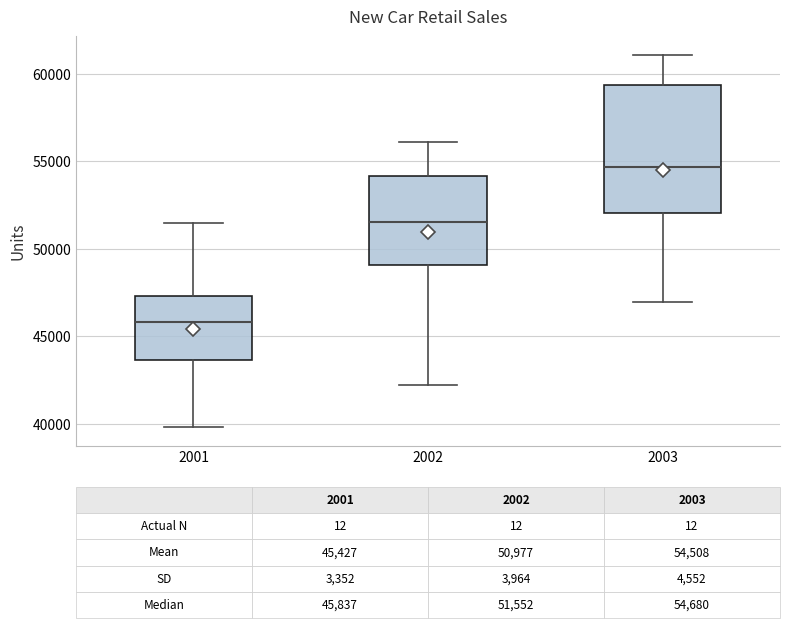

Which box is the tallest, from its lower edge to its upper edge?

2003